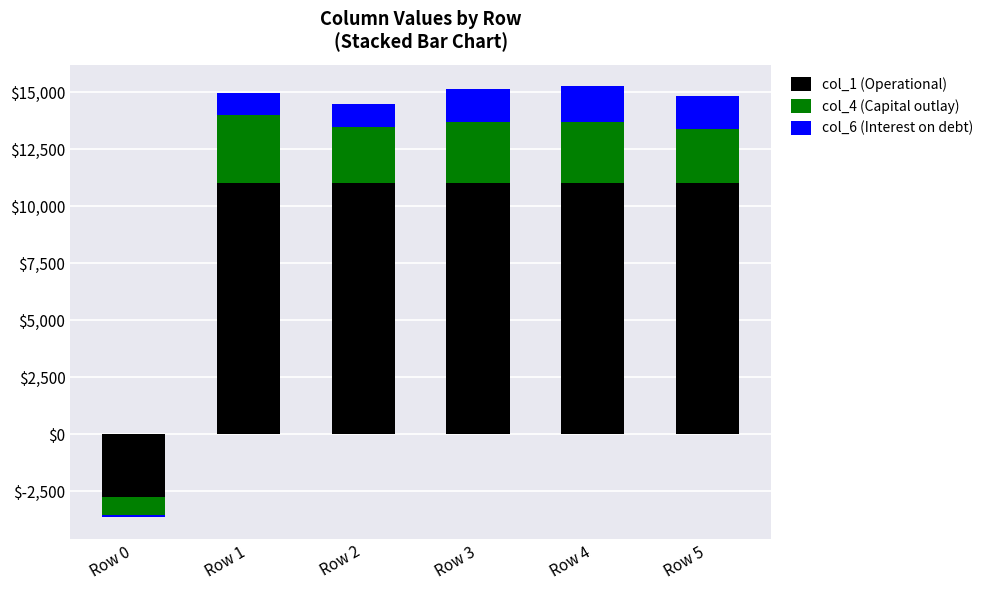

Between Row 3 and Row 0, which is larger?

Row 3